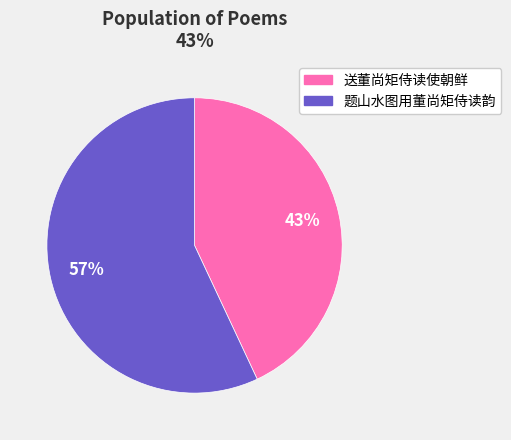

Does any single category account for the majority?

Yes